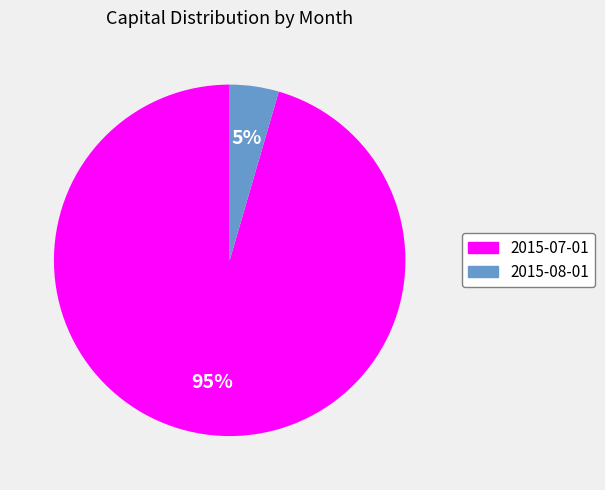

True or false: 2015-07-01 accounts for 95% of the total.

True